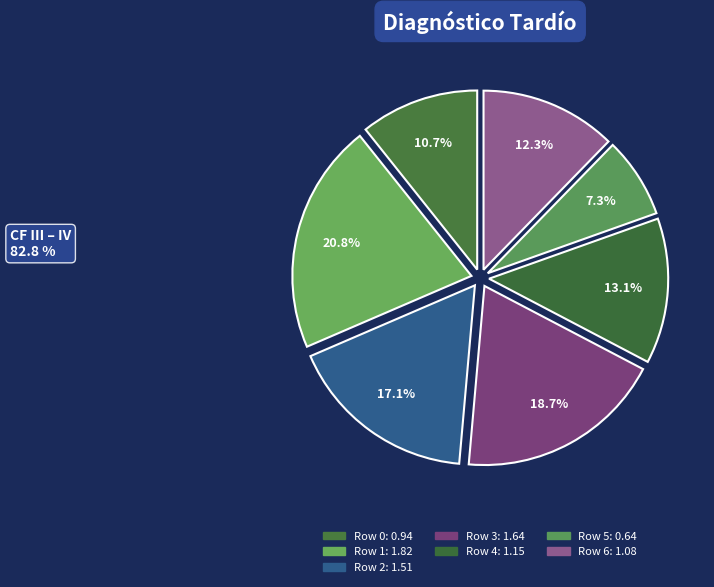

To the nearest percent, what percentage of the pie is 1?

21%